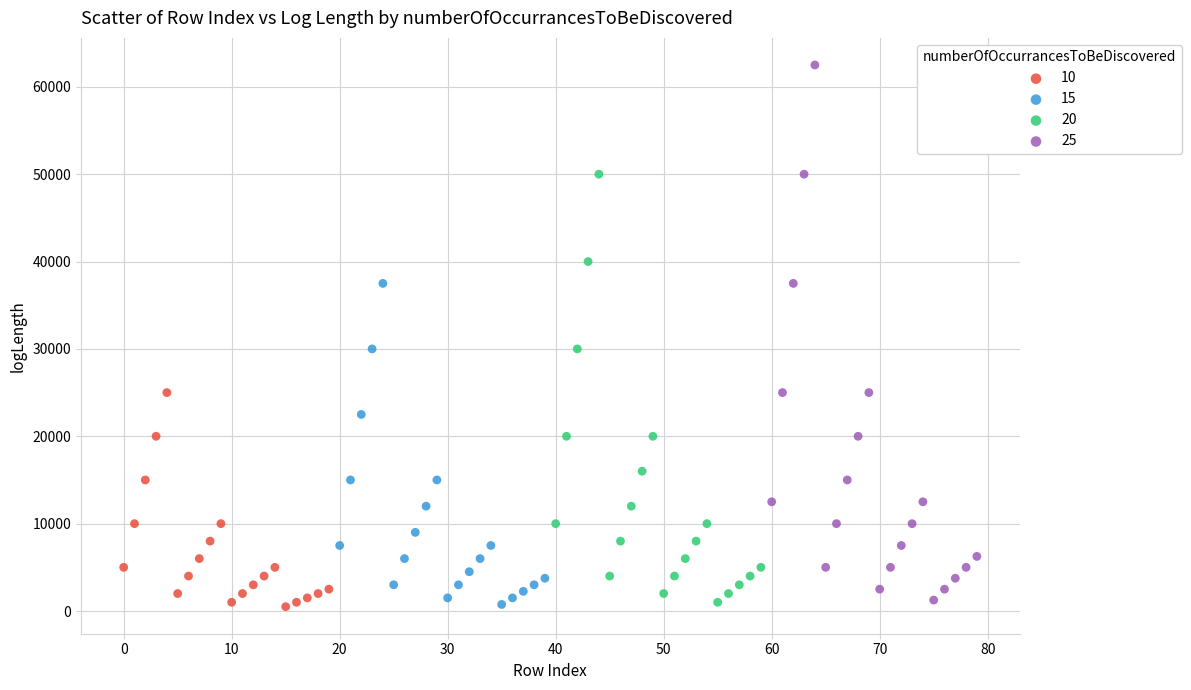

Which series contains the highest Y value?

25